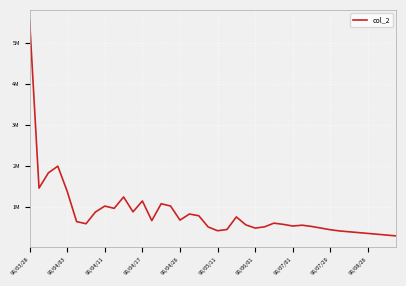

Reading left to right, what are all the values shown in this chart?

5531760	1461860	1832830	1995040	1382160	647230	595900	880090	1025090	969440	1246240	884700	1148910	671410	1082000	1025830	683140	831130	789720	517110	425430	455370	761160	568810	490000	520000	610000	580000	540000	560000	530000	490000	450000	420000	400000	380000	360000	340000	320000	300000